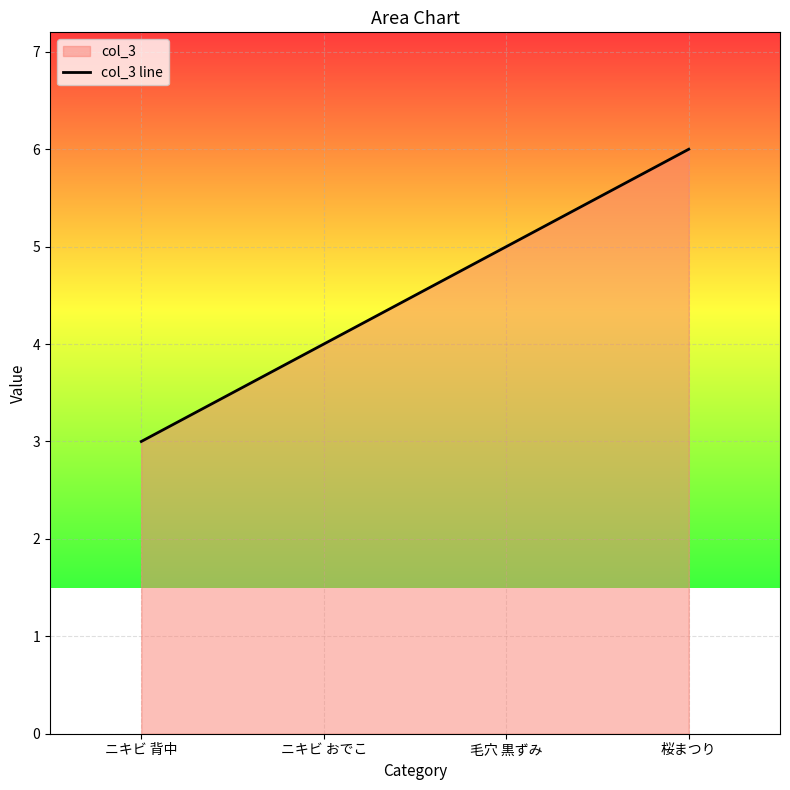

True or false: there are more than 1 points higher than both neighbors.

False